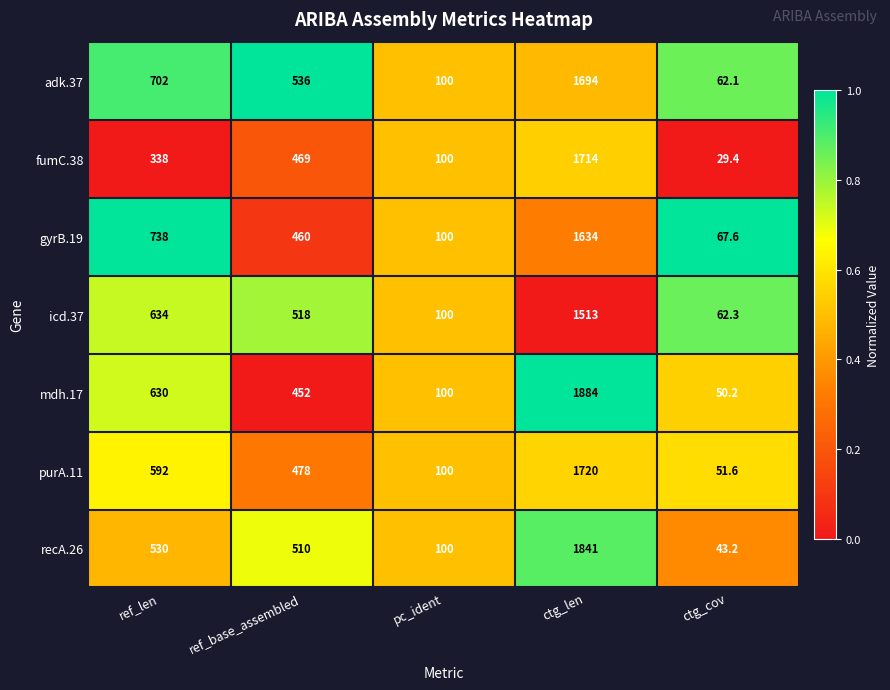

The value of adk.37 at ctg_cov is 39.3. True or false?

False